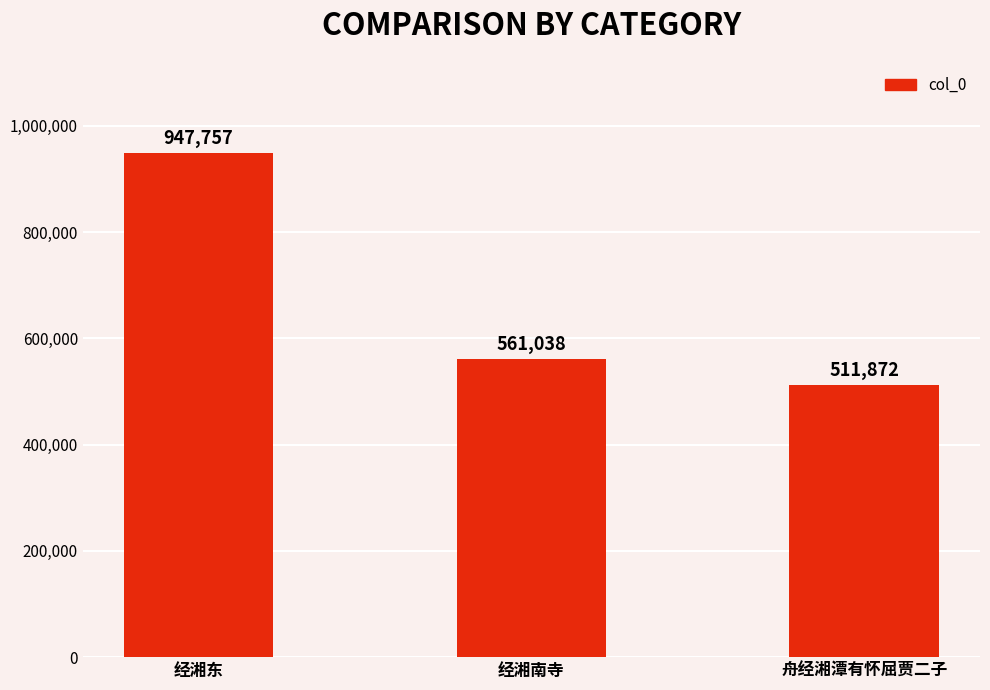

Rank the categories by value from highest to lowest.

经湘东, 经湘南寺, 舟经湘潭有怀屈贾二子